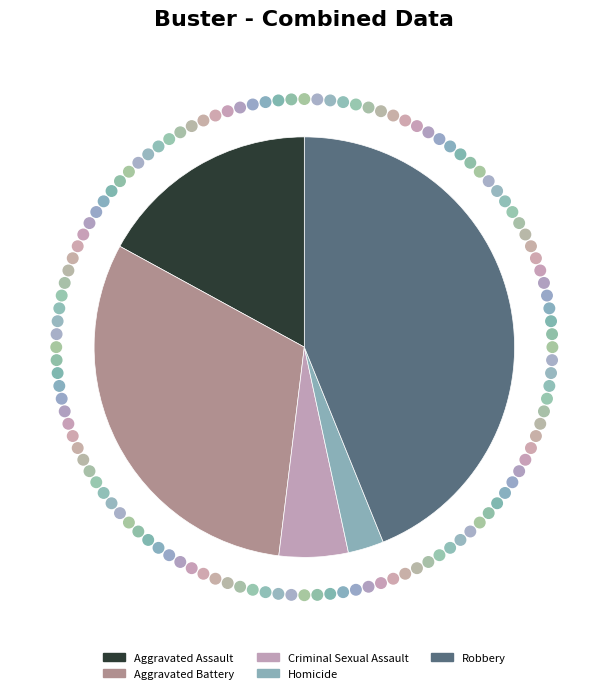

Combined, do Homicide and Robbery account for over 50%?

No